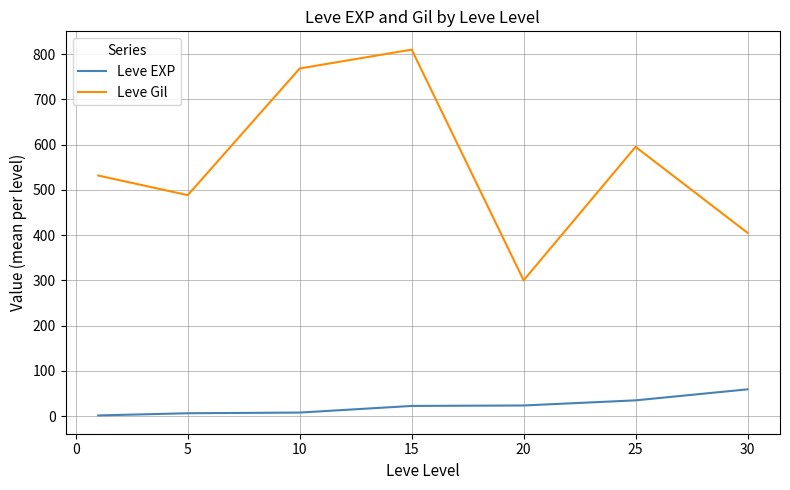

Which series has the largest total across all categories?

Leve Gil